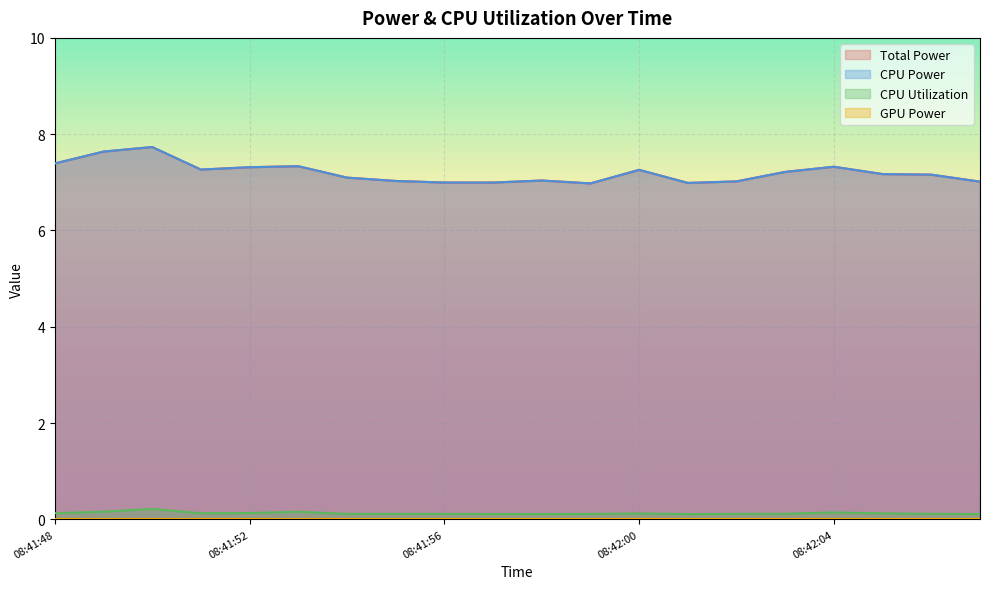

At how many categories does at least one series exceed 4?

20